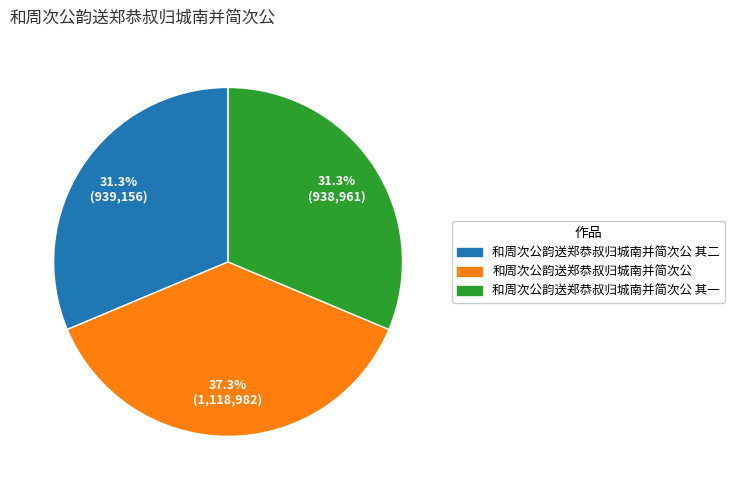

Is there a majority slice in this chart?

No